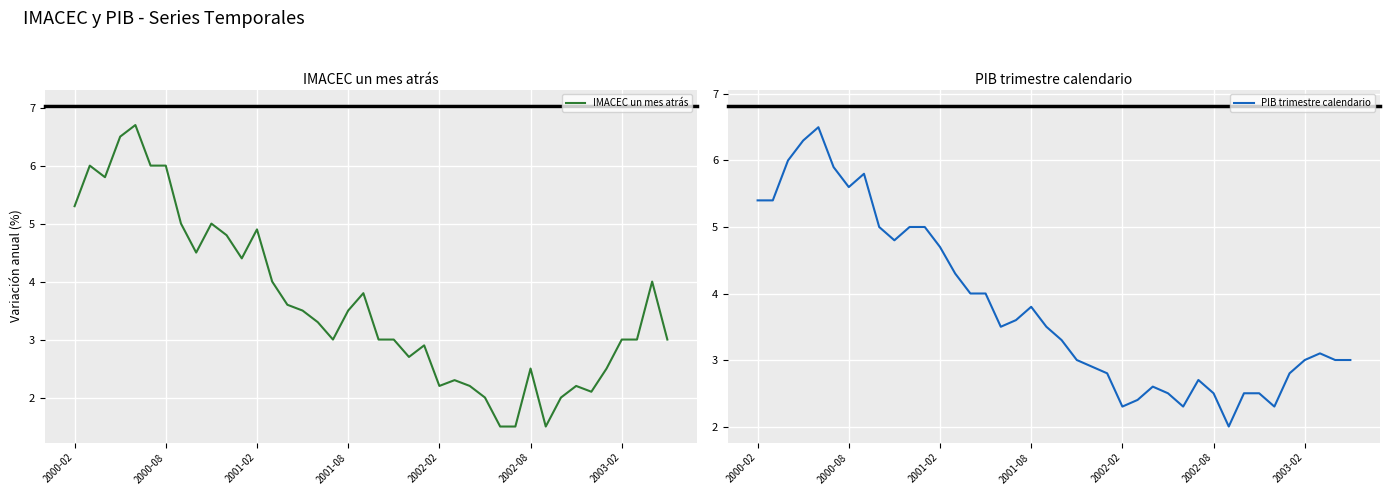

What are all the series names shown in the legend?

IMACEC un mes atrás, PIB trimestre calendario